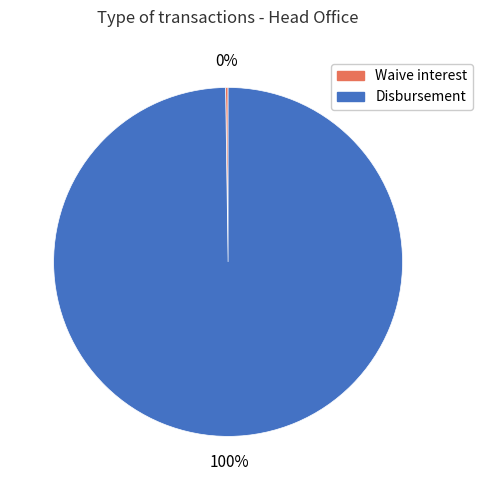

Is there a majority slice in this chart?

Yes